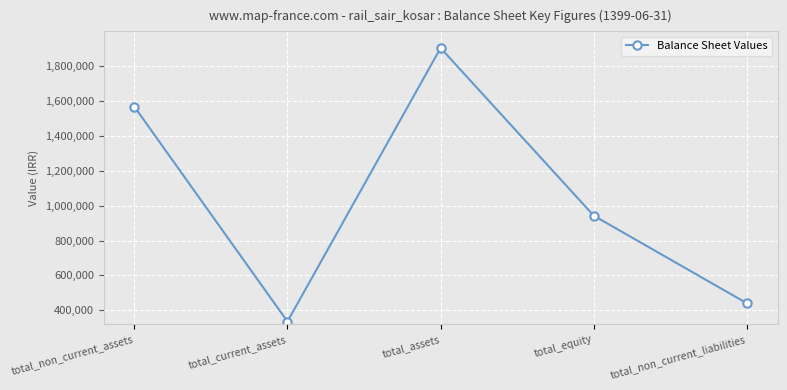

The chart shows a value of 440324 at total_non_current_liabilities. True or false?

True